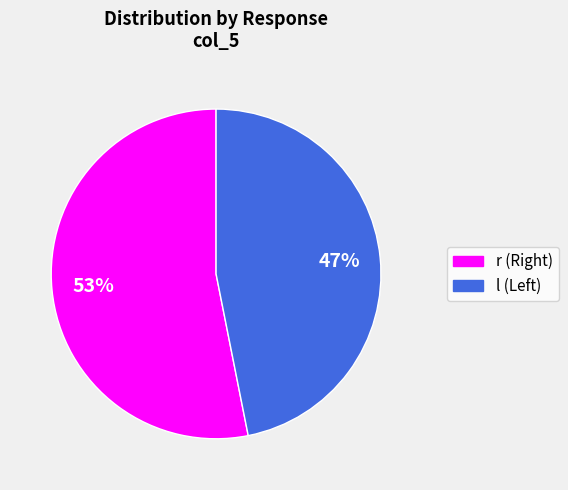

Which has a higher value, r or l?

r